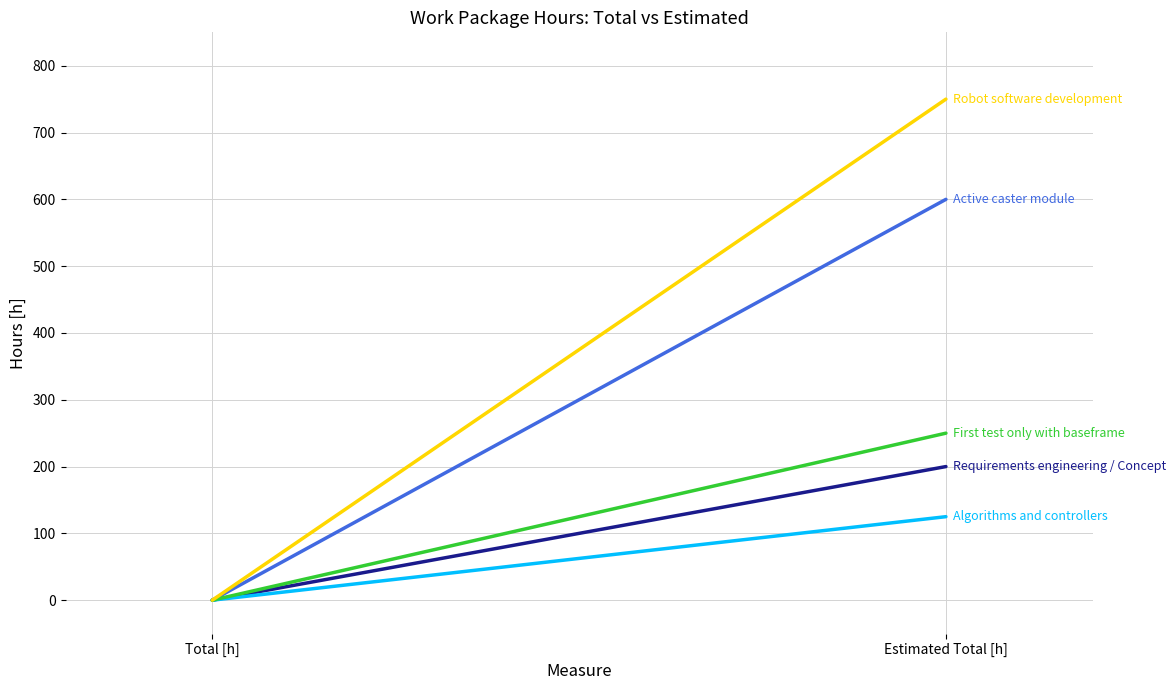

Does the chart display data point markers on the line(s)?

No